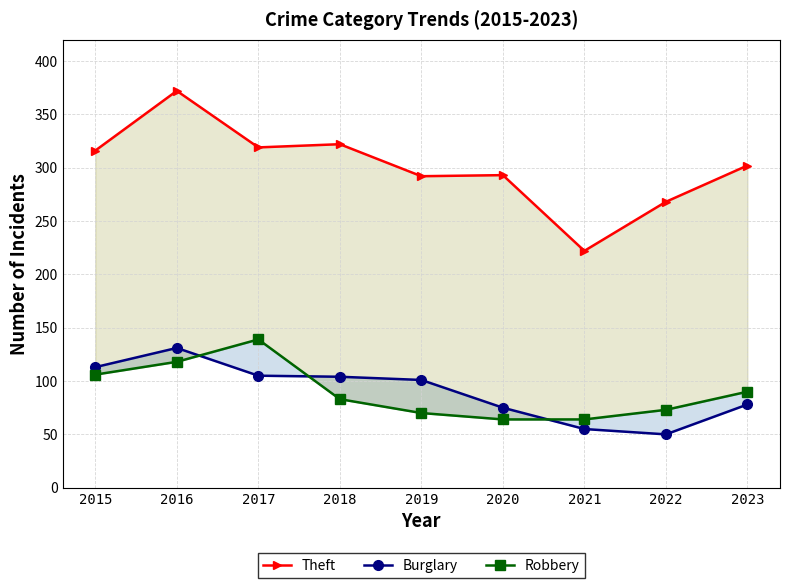

Rank the series by their maximum value, from highest to lowest.

Theft, Robbery, Burglary